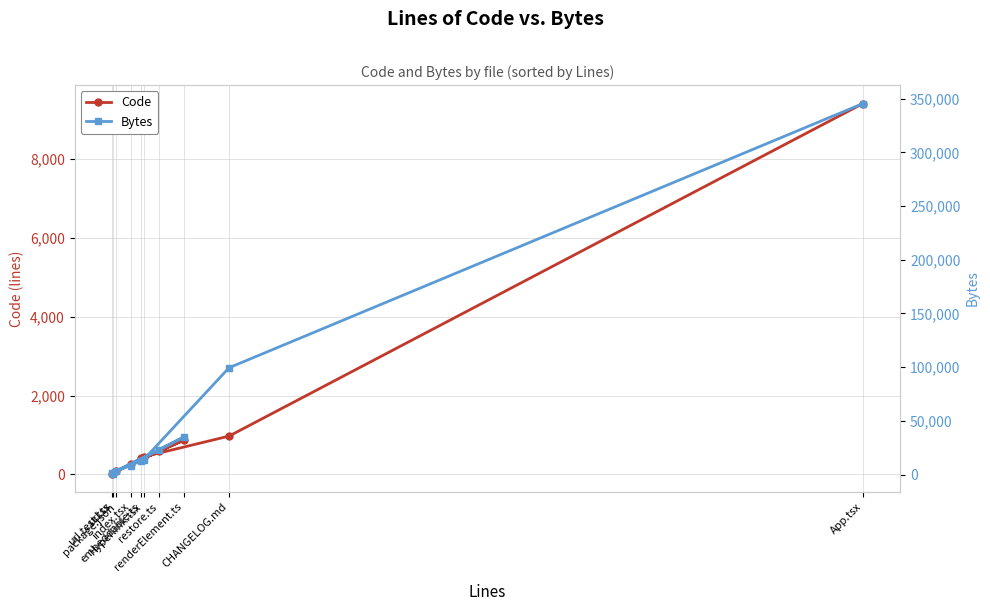

What is the difference between the second highest and second lowest values in the Bytes series?

98213